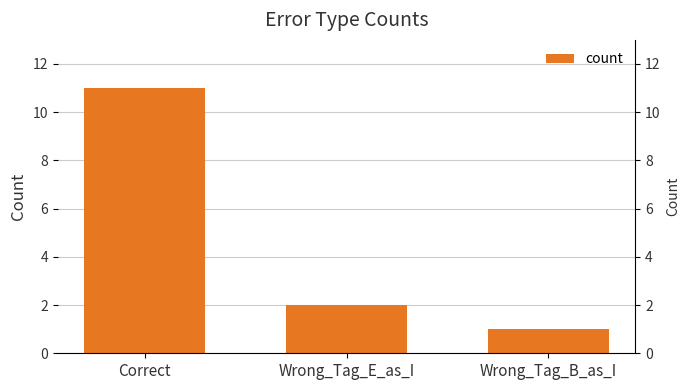

List the labels in order of value, smallest first.

Wrong_Tag_B_as_I, Wrong_Tag_E_as_I, Correct